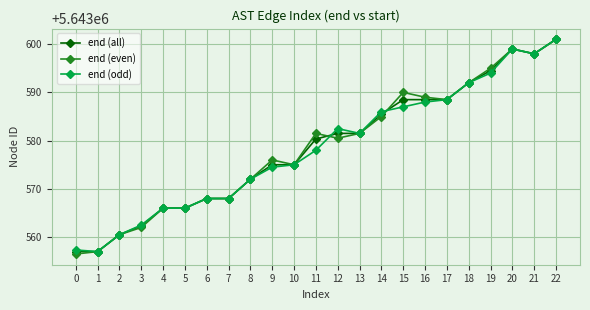

What is the difference between the maximum and second lowest values in the end (all) series?

44.0